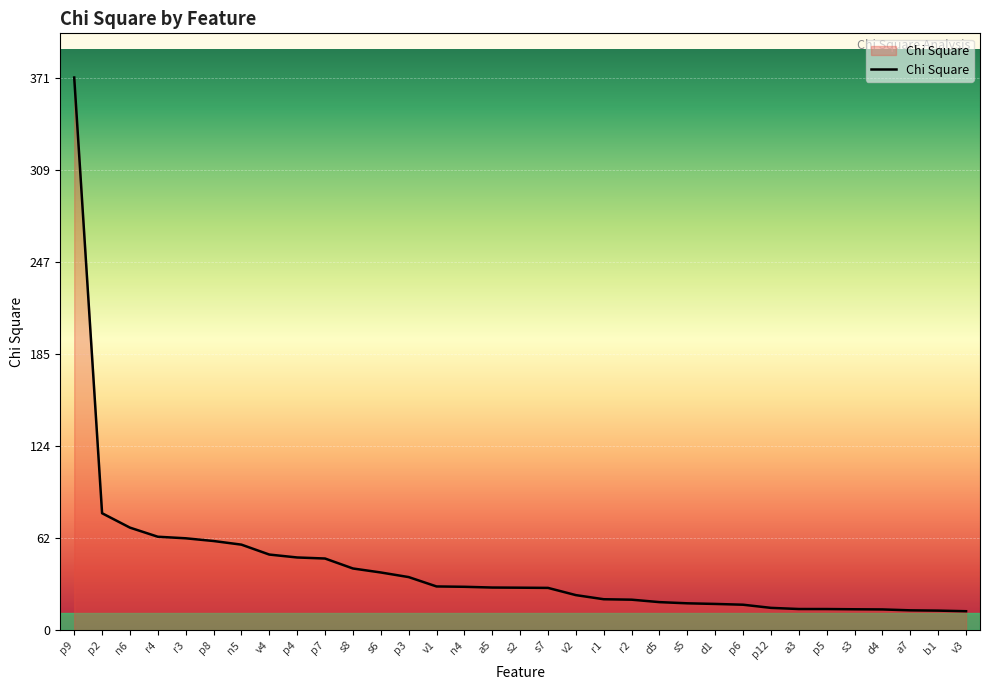

What is the smallest value displayed?

12.6